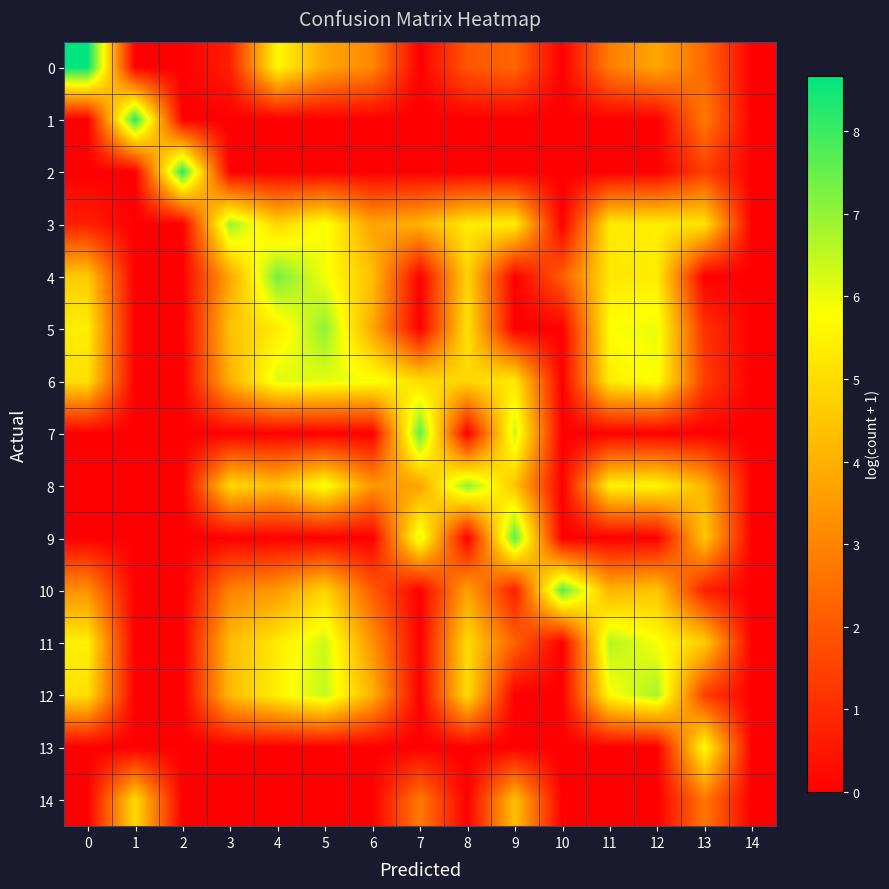

Reading left to right, list all the values displayed in this chart.

0: 0=8.7	1=0.0	2=0.0	3=0.7	4=5.6	5=3.8	6=3.1	7=0.0	8=1.9	9=2.3	10=0.0	11=2.8	12=3.8	13=2.4	14=0.0
1: 0=0.0	1=8.2	2=0.0	3=0.0	4=0.0	5=0.0	6=0.0	7=0.0	8=0.0	9=0.0	10=0.0	11=0.0	12=0.0	13=2.8	14=0.0
2: 0=0.0	1=0.0	2=8.1	3=0.0	4=0.0	5=0.0	6=0.0	7=0.0	8=0.0	9=0.0	10=0.0	11=0.0	12=0.0	13=1.4	14=0.0
3: 0=0.7	1=0.0	2=0.0	3=6.9	4=4.8	5=5.9	6=3.7	7=4.1	8=5.3	9=5.4	10=0.0	11=5.3	12=5.4	13=5.2	14=0.0
4: 0=4.6	1=0.0	2=0.0	3=3.8	4=7.3	5=5.9	6=4.4	7=0.0	8=4.8	9=0.0	10=2.1	11=5.2	12=5.4	13=0.0	14=0.0
5: 0=5.4	1=0.0	2=0.0	3=4.4	4=5.3	5=7.1	6=3.8	7=0.0	8=5.2	9=0.0	10=0.0	11=5.8	12=6.0	13=1.1	14=0.0
6: 0=5.1	1=0.0	2=0.0	3=4.0	4=6.2	5=6.1	6=5.9	7=5.0	8=4.9	9=5.3	10=0.0	11=5.4	12=5.8	13=1.4	14=0.0
7: 0=0.0	1=0.0	2=0.0	3=0.0	4=0.0	5=0.0	6=0.0	7=7.6	8=0.0	9=6.4	10=0.0	11=0.0	12=0.0	13=0.0	14=0.0
8: 0=0.0	1=0.0	2=0.0	3=4.9	4=4.4	5=5.9	6=3.4	7=3.7	8=7.0	9=4.5	10=0.0	11=5.5	12=5.6	13=4.1	14=0.0
9: 0=0.0	1=0.0	2=0.0	3=0.0	4=0.0	5=0.0	6=0.0	7=6.2	8=0.0	9=7.6	10=0.0	11=0.0	12=0.0	13=4.6	14=0.0
10: 0=3.3	1=0.0	2=0.0	3=2.9	4=3.5	5=4.8	6=2.1	7=0.0	8=3.7	9=0.7	10=7.6	11=4.1	12=4.5	13=0.7	14=0.0
11: 0=5.5	1=0.0	2=0.0	3=4.2	4=5.3	5=6.4	6=3.3	7=0.0	8=5.0	9=2.2	10=0.0	11=6.7	12=5.8	13=4.7	14=0.0
12: 0=5.1	1=0.0	2=0.0	3=4.2	4=5.5	5=6.5	6=4.0	7=0.0	8=5.0	9=0.0	10=0.0	11=5.7	12=6.8	13=1.4	14=0.0
13: 0=0.0	1=0.0	2=0.0	3=0.0	4=0.0	5=0.0	6=0.0	7=0.0	8=0.0	9=0.0	10=0.0	11=0.0	12=0.0	13=5.8	14=0.0
14: 0=0.0	1=5.0	2=0.0	3=0.0	4=0.0	5=0.0	6=0.0	7=2.8	8=0.0	9=4.4	10=0.0	11=0.0	12=0.0	13=2.7	14=0.0